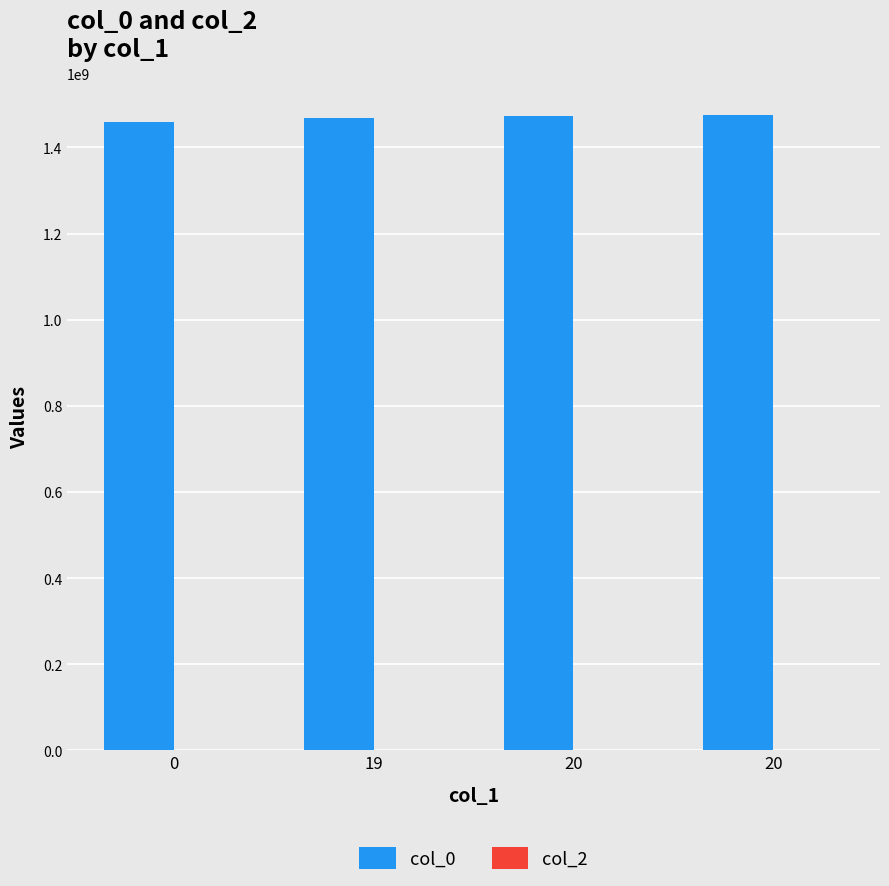

Count the number of categories in the chart.

4